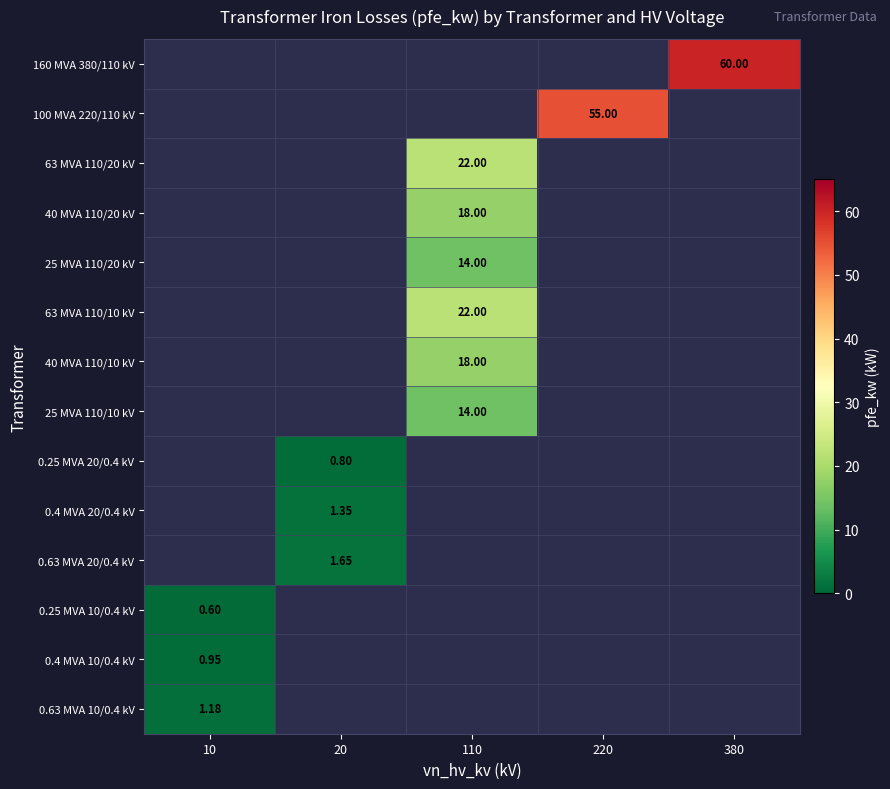

What is the maximum value shown in the chart?

60.0